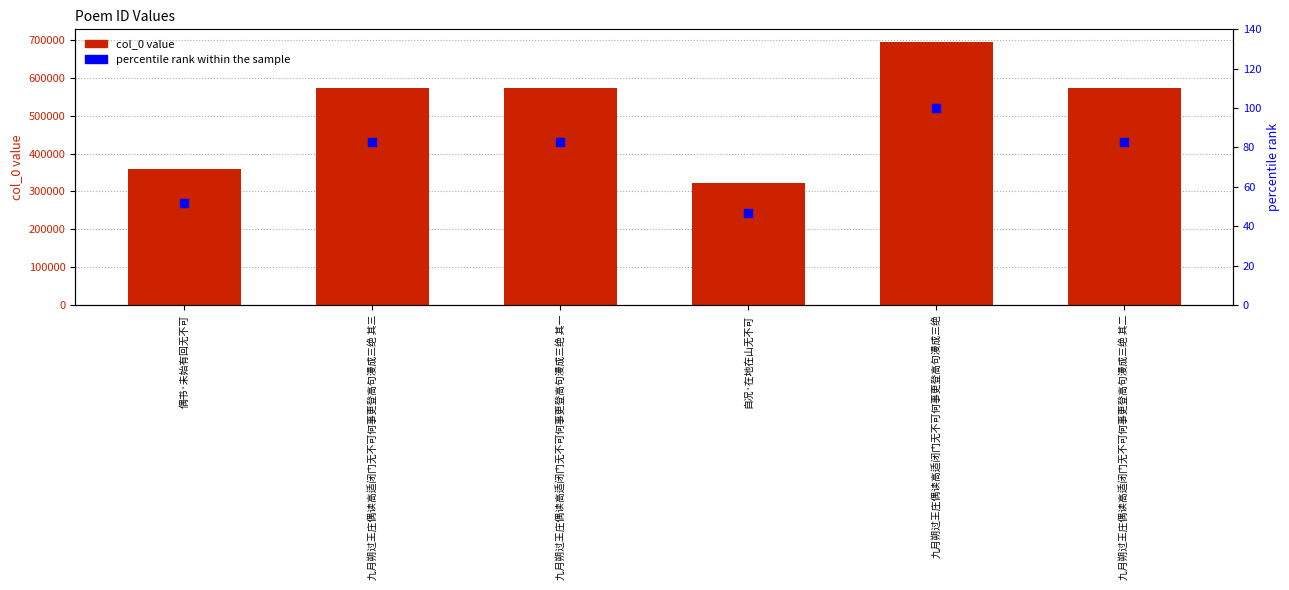

At how many categories does at least one series exceed 492807?

4